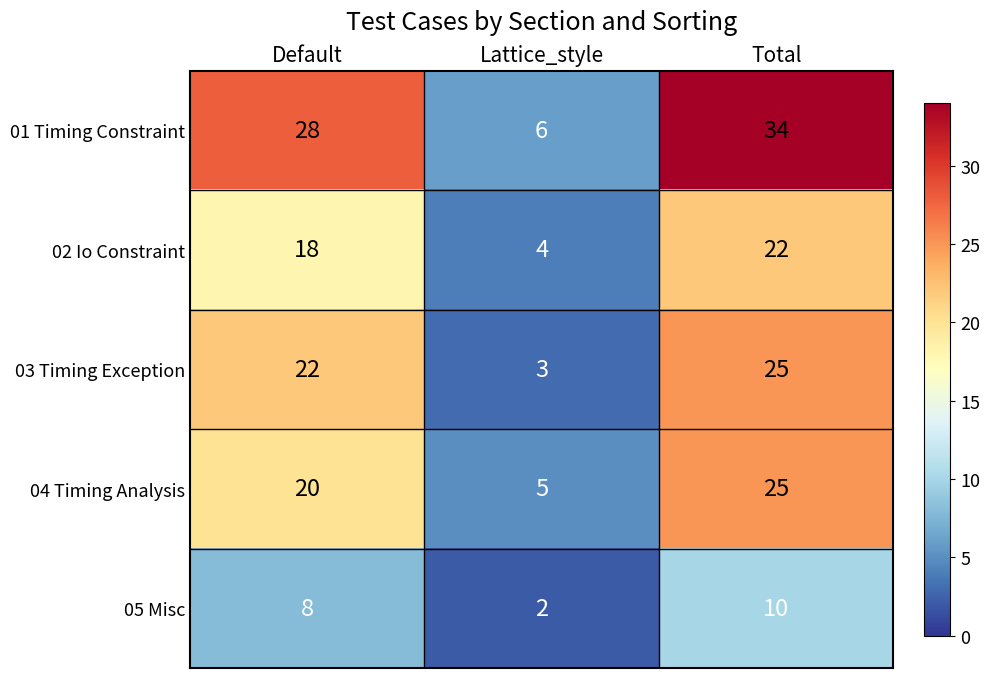

What is the maximum value shown in the chart?

34